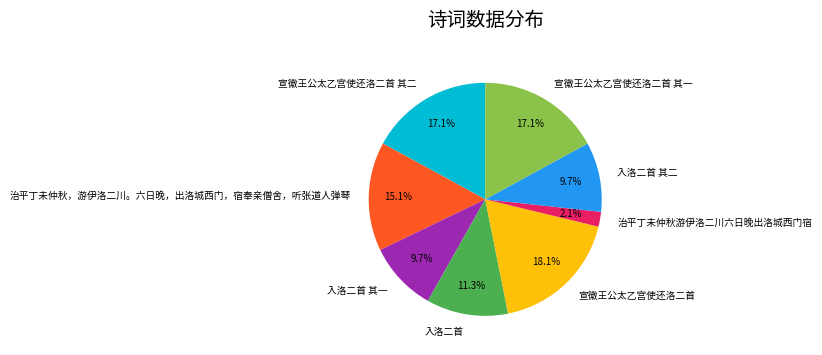

Is 入洛二首 the majority of the pie?

No